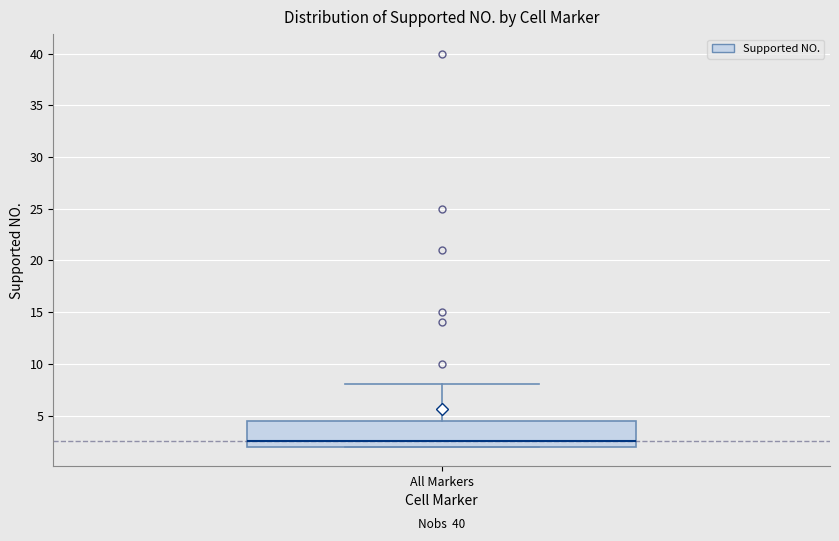

Transcribe this box plot: give where the median line is, the range the box spans, and where the two whiskers end, as read against the y-axis. The values are not printed on the chart, so give them approximately, as read against the axis.

median 2.5, box 2.0 to 4.5, whiskers 2.0 to 8.0